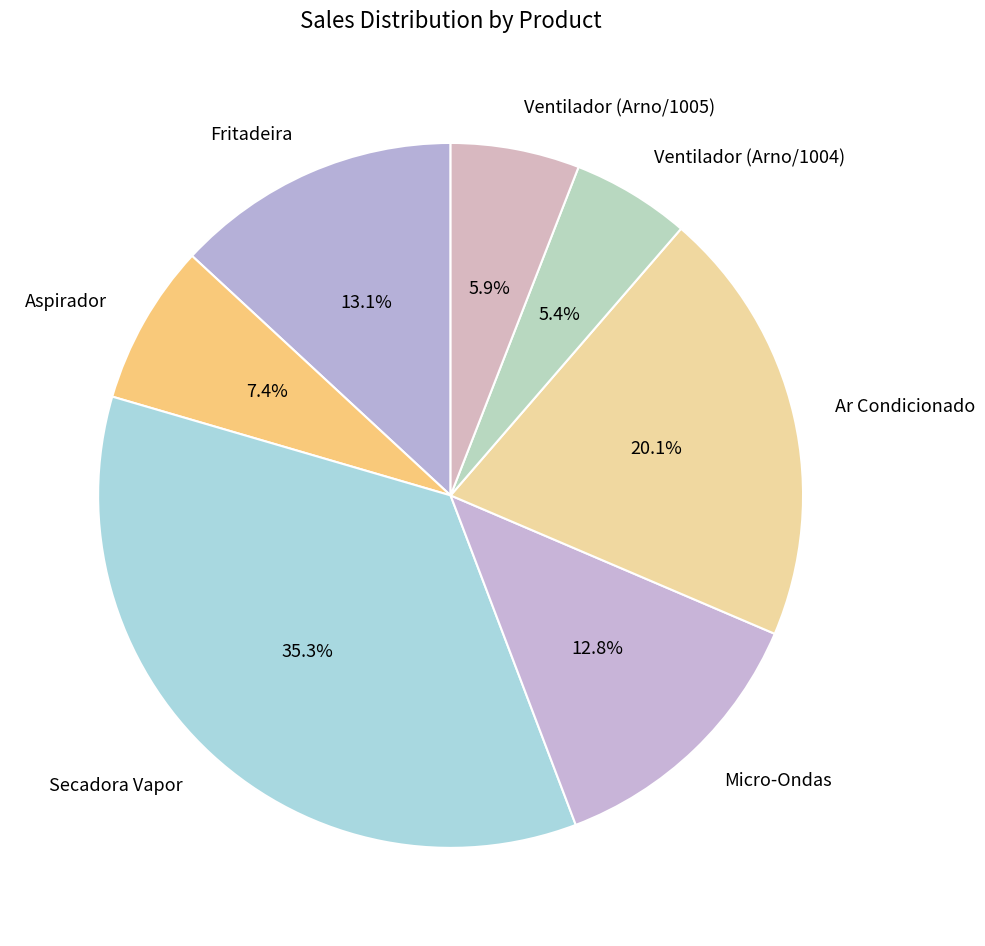

How many slices are in this pie chart?

7